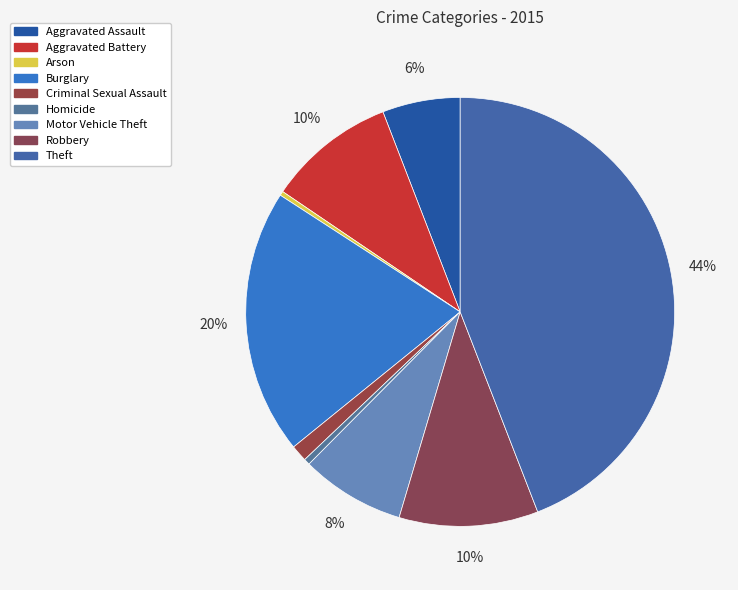

Which category has the biggest portion of the pie?

Theft